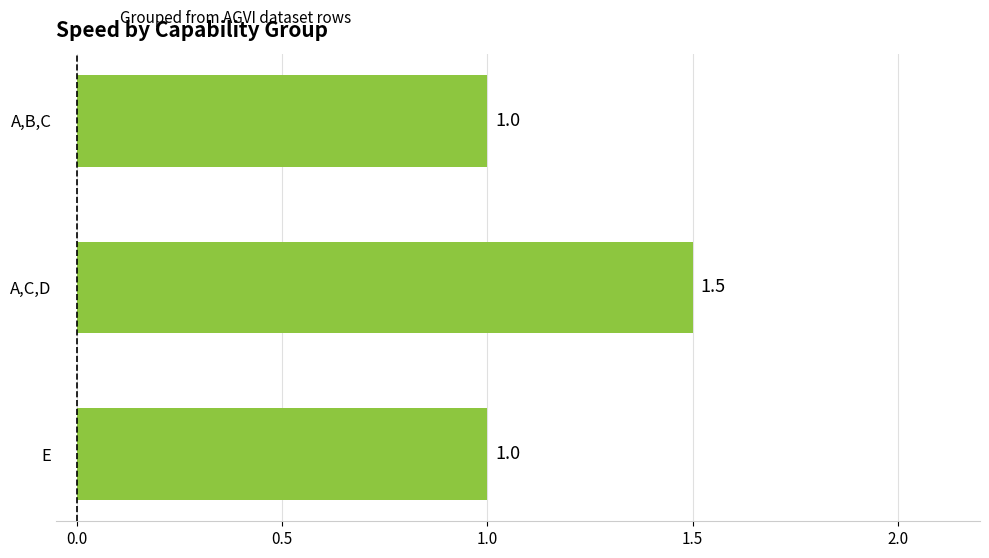

What is the sum of the values at A,B,C and A,C,D?

2.5